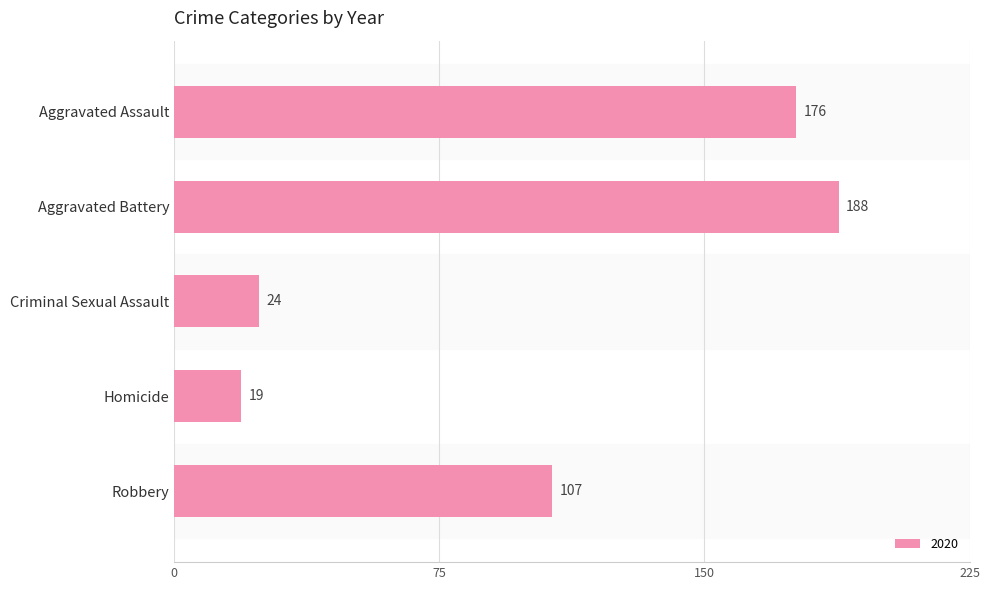

What is the difference between the maximum and minimum values?

169